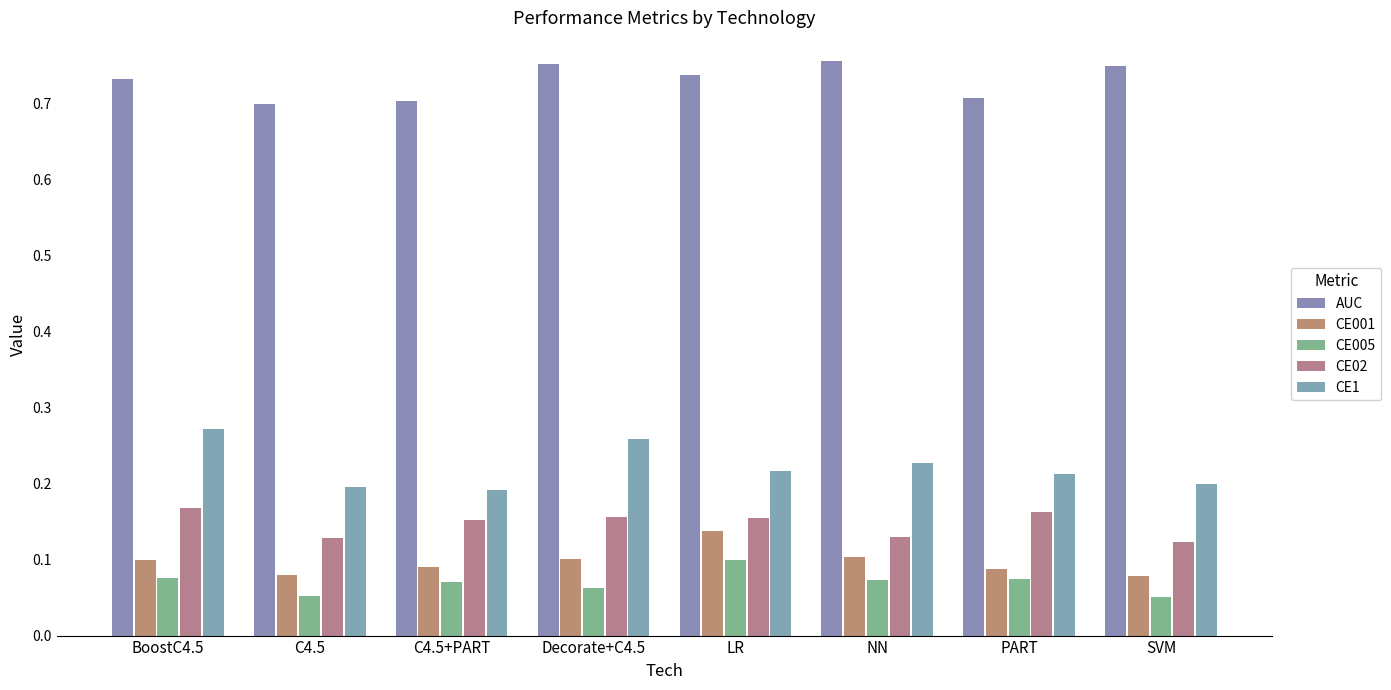

How many categories are shown in the chart?

8